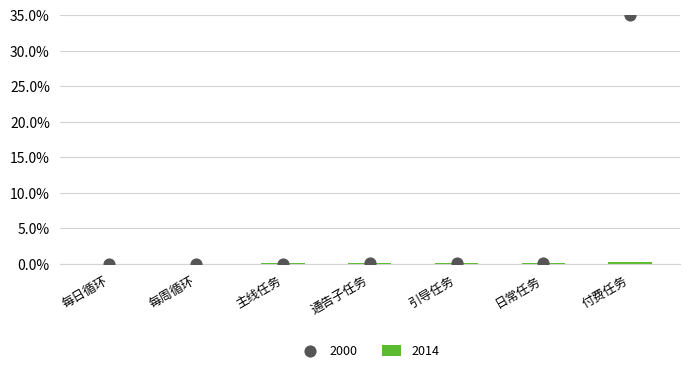

At how many categories does at least one series exceed 0?

7